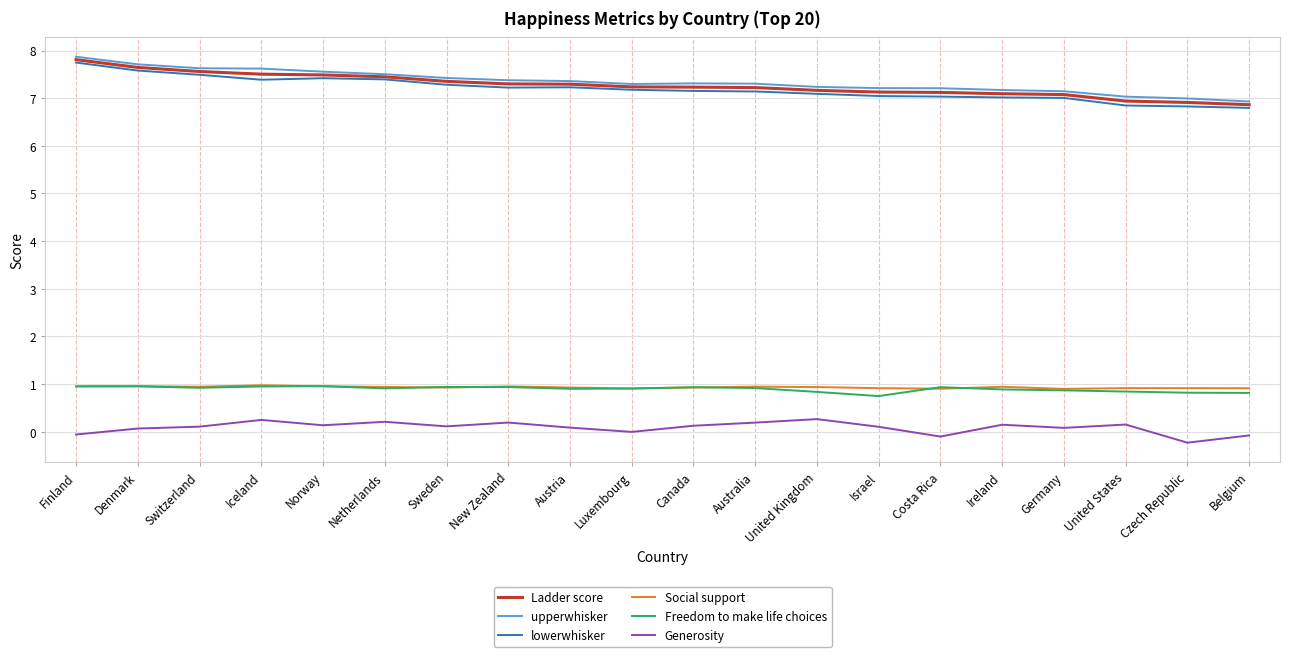

How many lines are shown in the chart?

6